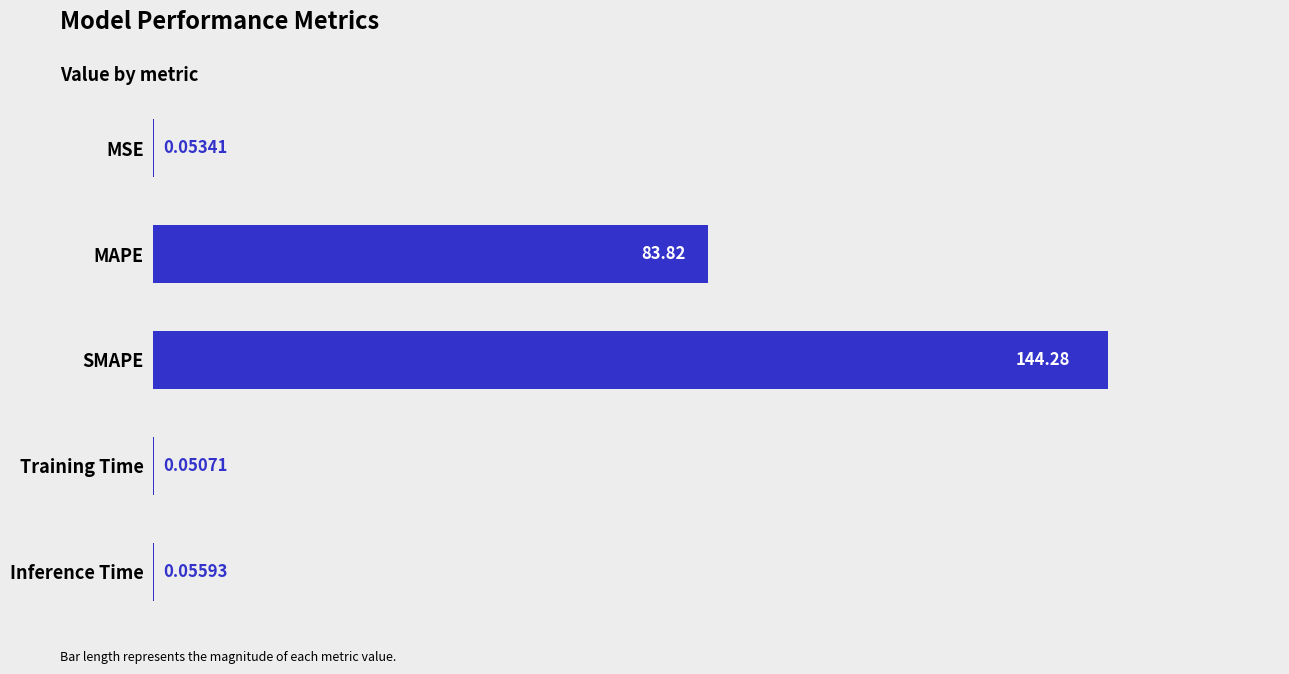

What is the sum of all values?

228.3